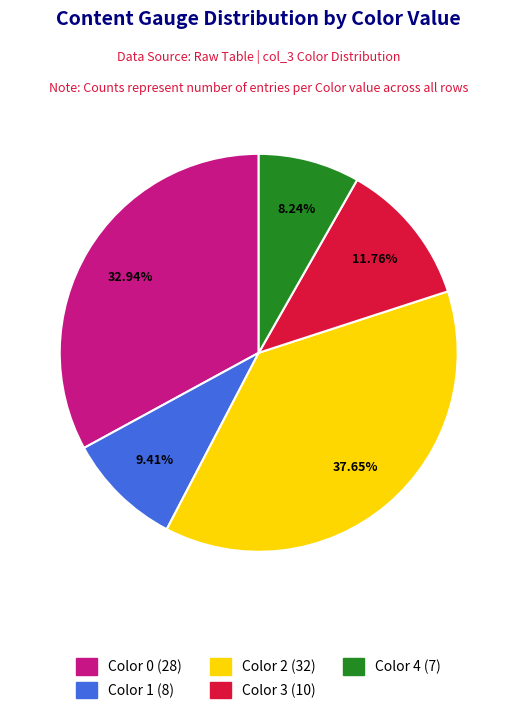

Is Color 3 the majority of the pie?

No